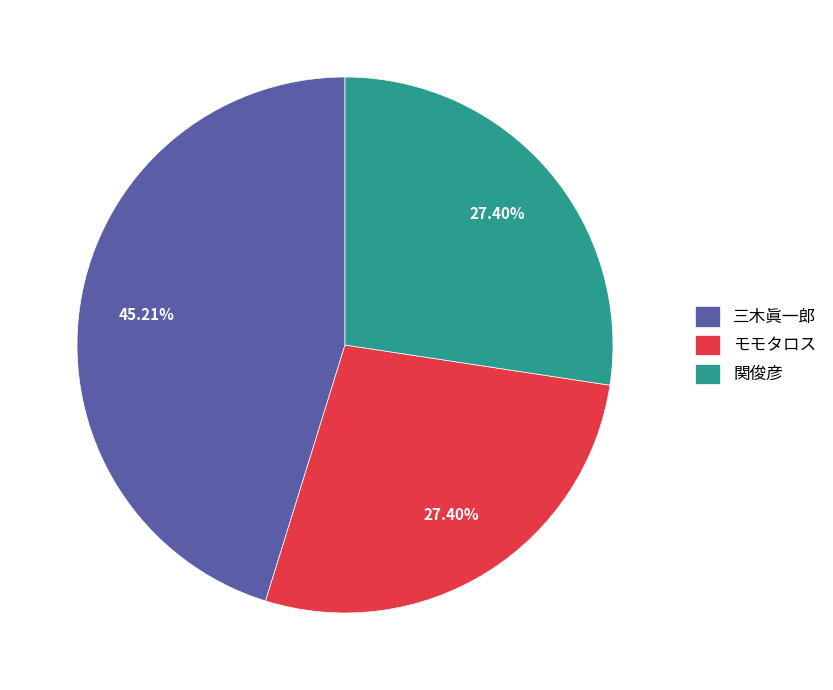

Is there any slice that represents more than half of the pie?

No